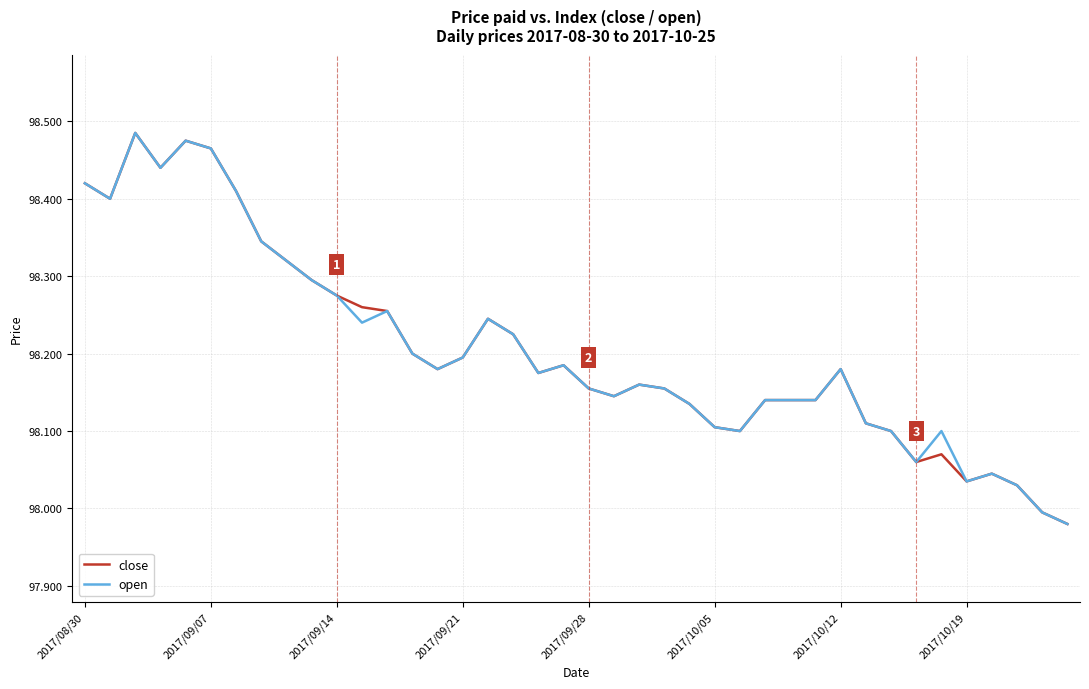

True or false: close and open cross at least once.

False